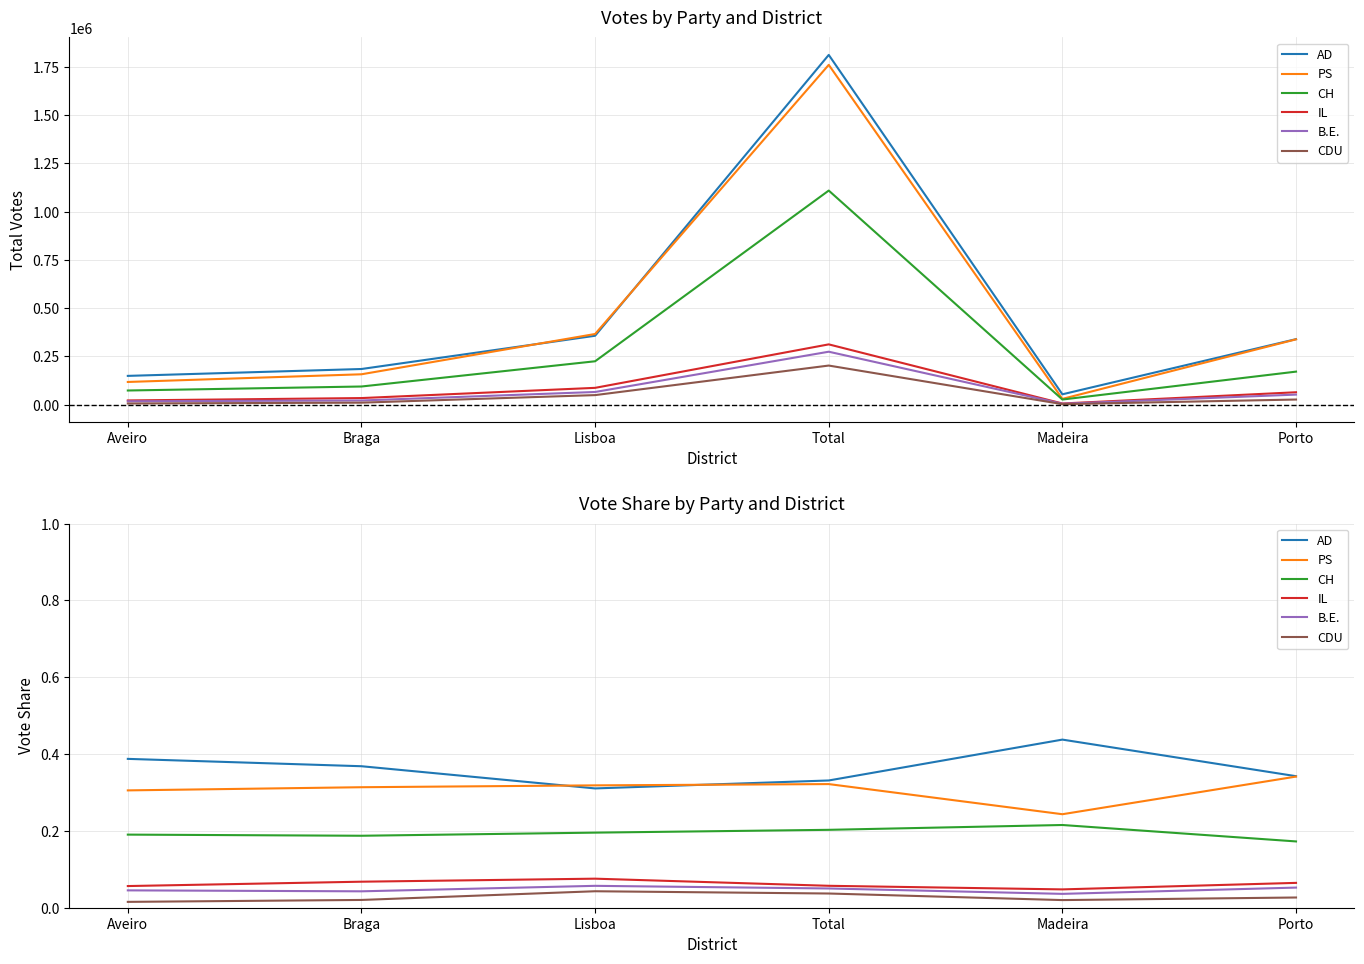

Where is PS nearest to the value 0?

Madeira